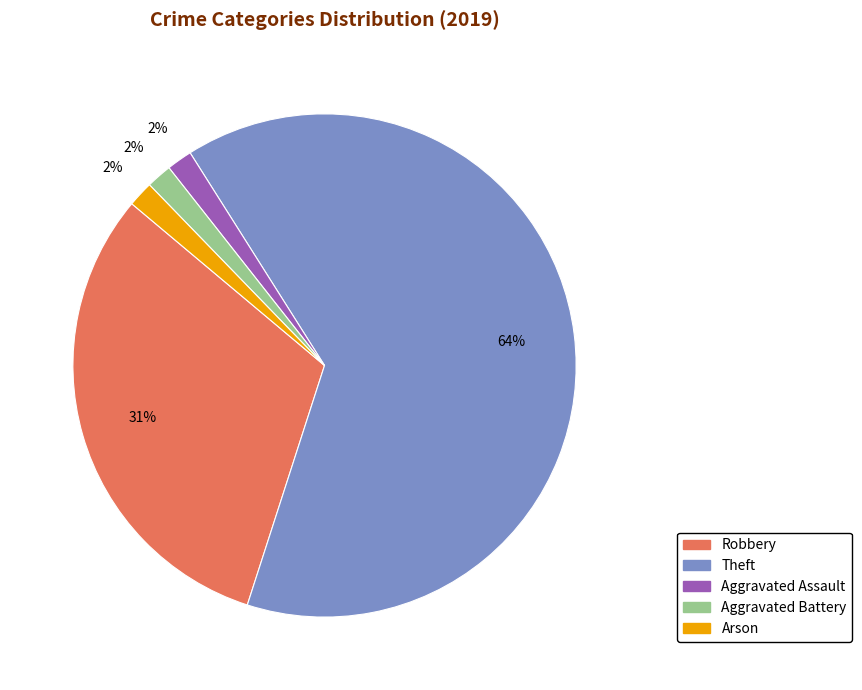

Count the number of slices in the pie.

5